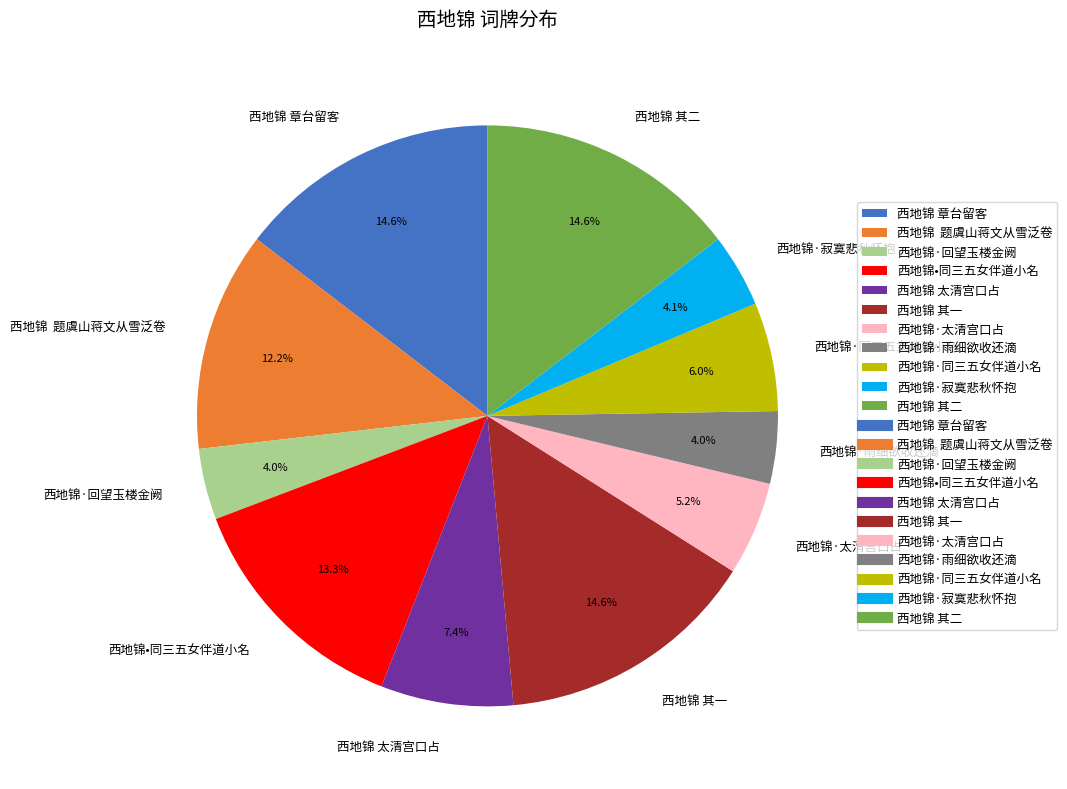

Is there a majority slice in this chart?

No